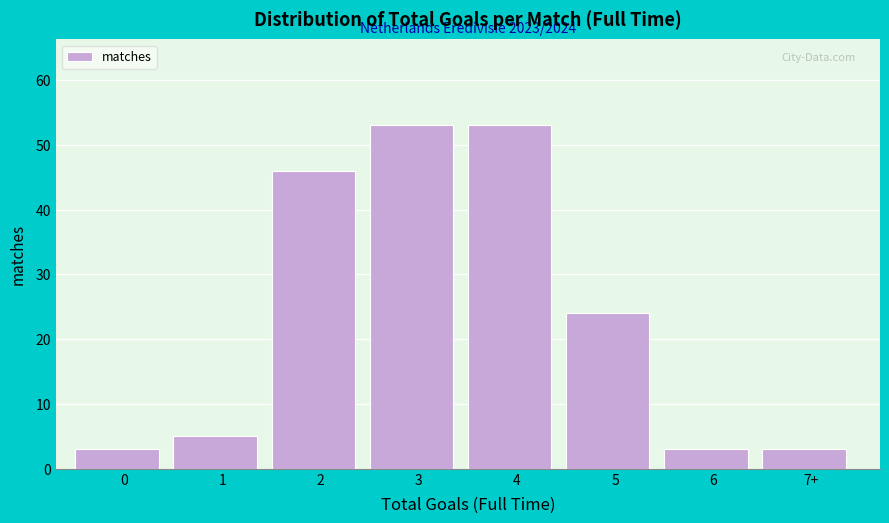

Reading left to right, what are all the values shown in this chart?

0=3	1=5	2=46	3=53	4=53	5=24	6=3	7+=3